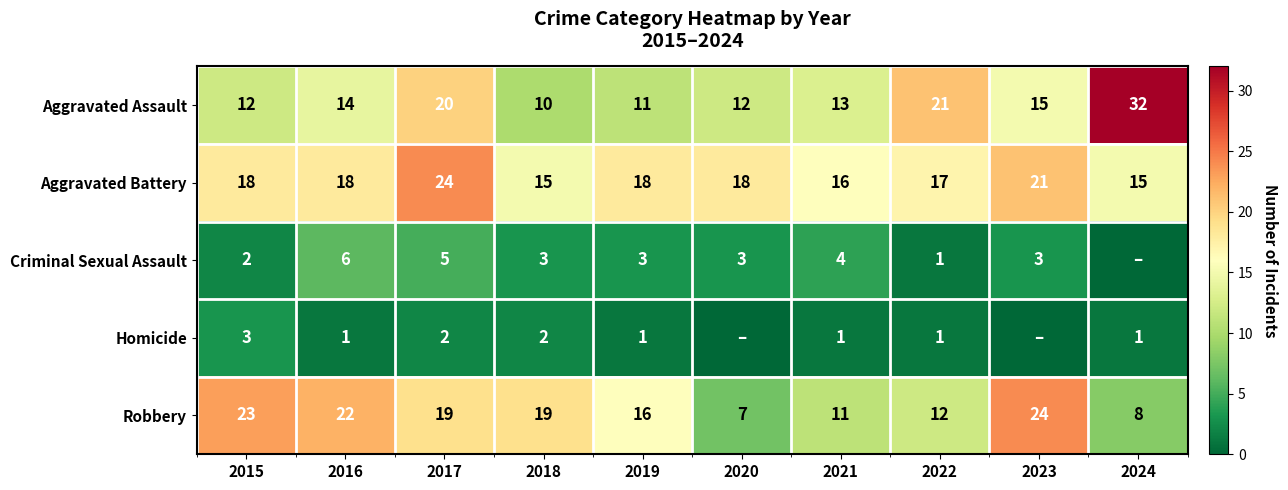

What is the maximum value for Aggravated Assault?

32